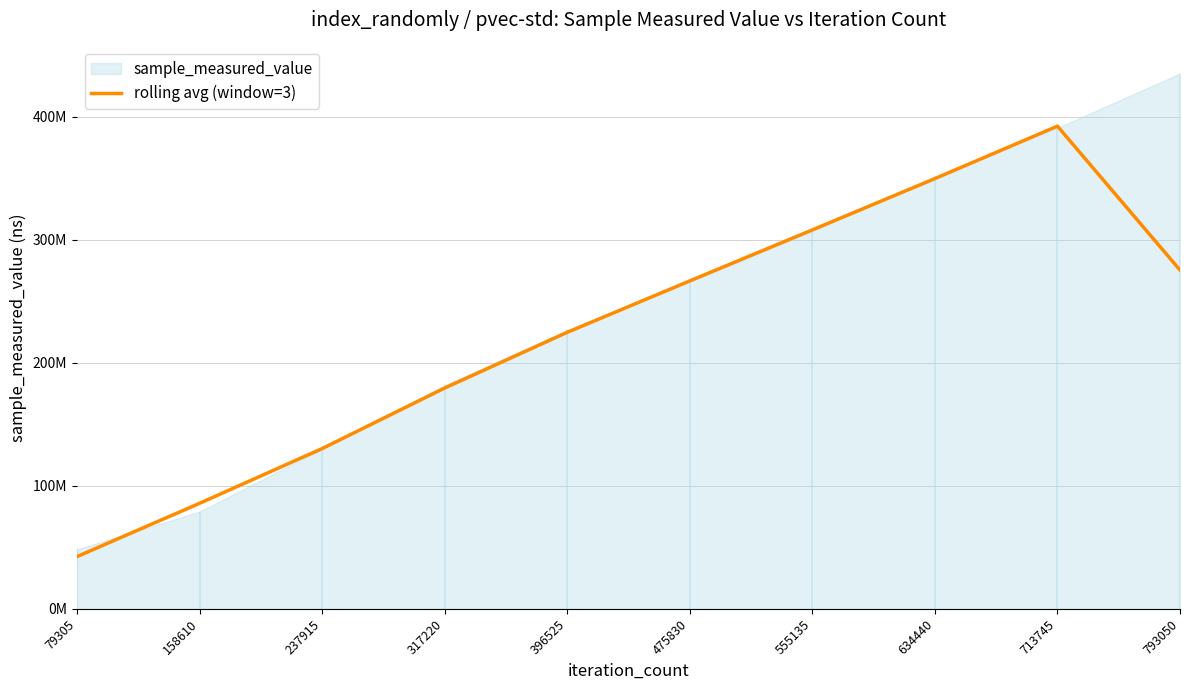

Read the value at 237915.

130202423.3